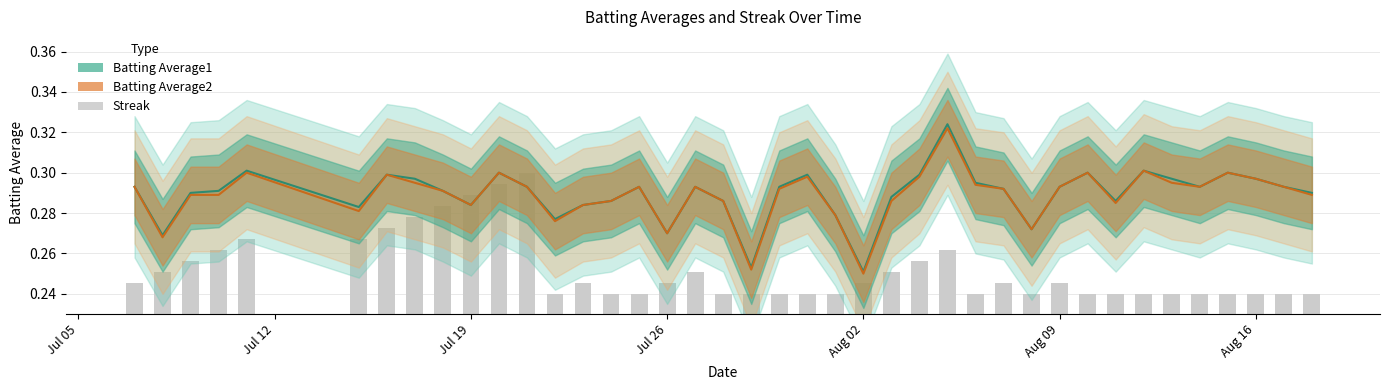

What is the difference between the maximum and minimum values in the Streak series?

0.1